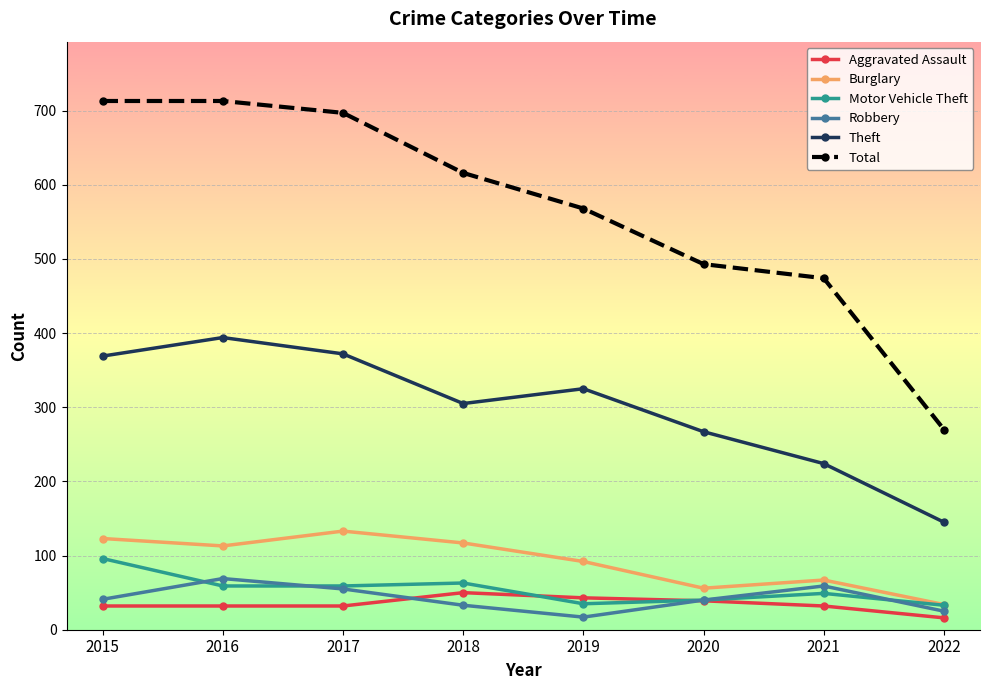

Where is the first local minimum for Theft?

2018